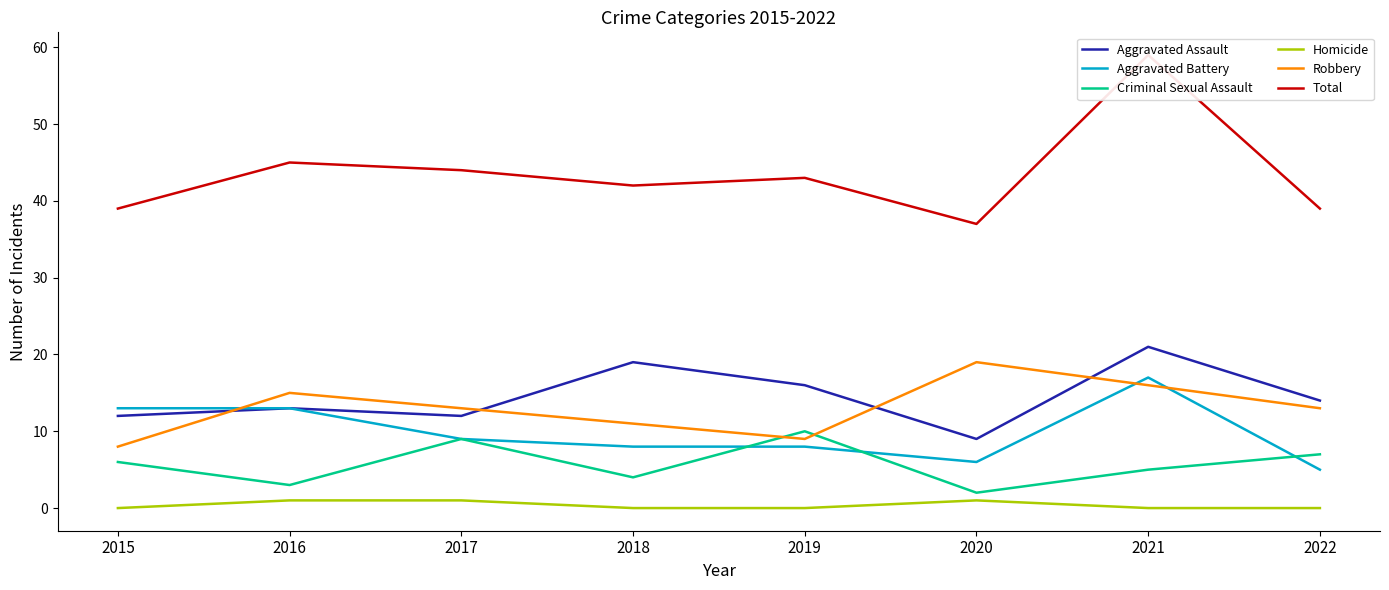

What is the sum of all Homicide values?

3